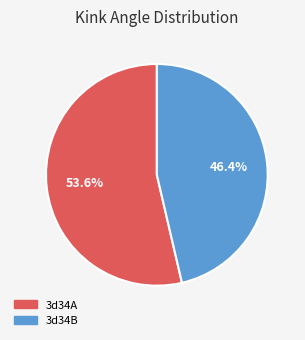

Approximately how many times larger is the value at 3d34A compared to 3d34B?

1.2